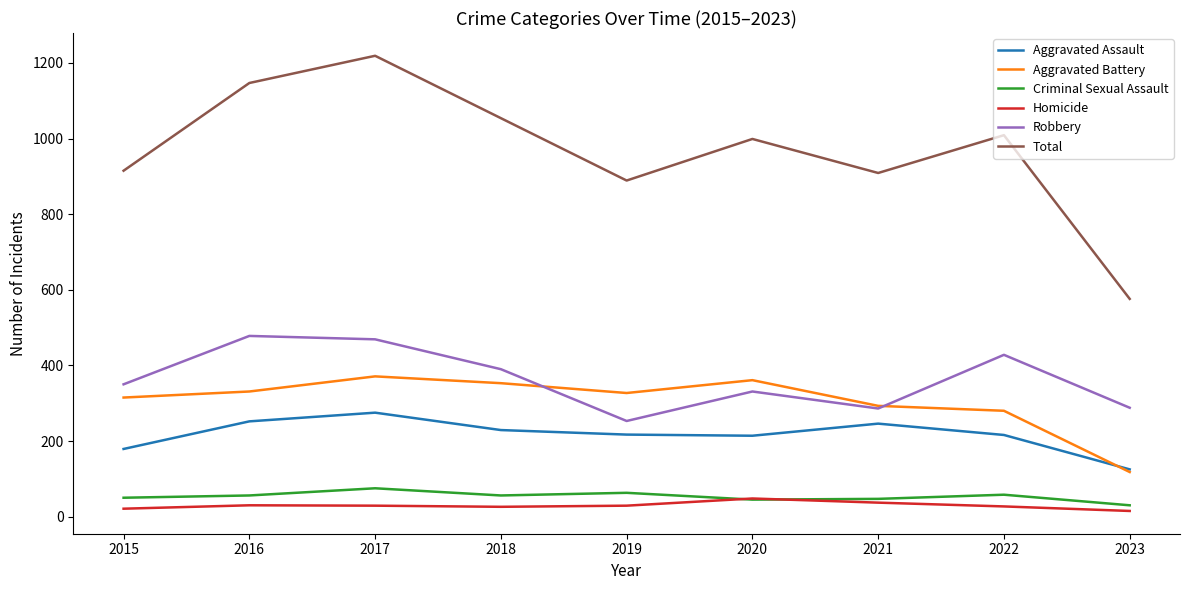

What is the smallest value displayed?

15